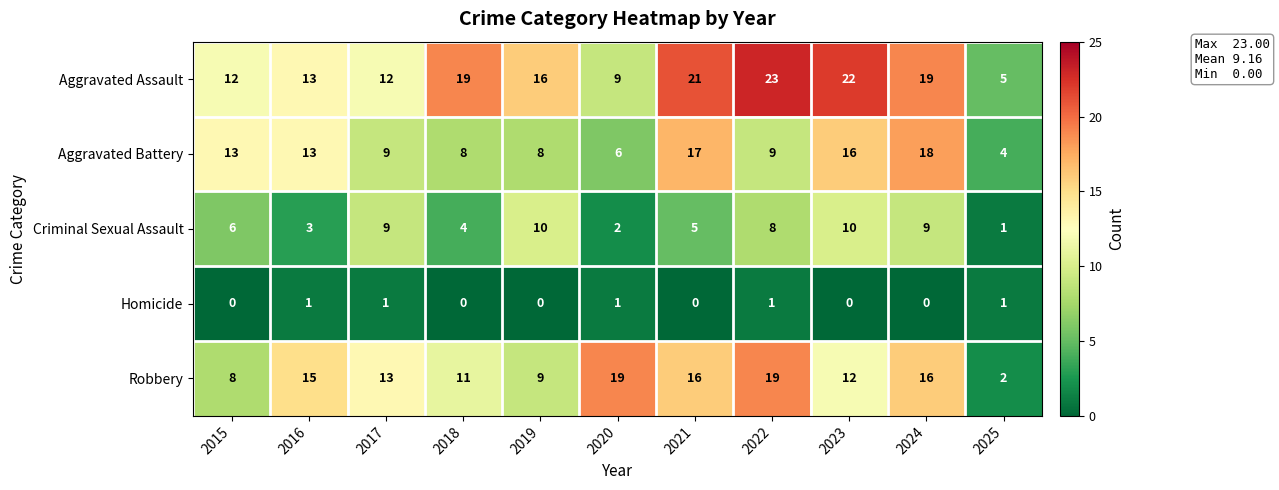

List the series in order of their peak value, highest first.

Aggravated Assault, Robbery, Aggravated Battery, Criminal Sexual Assault, Homicide